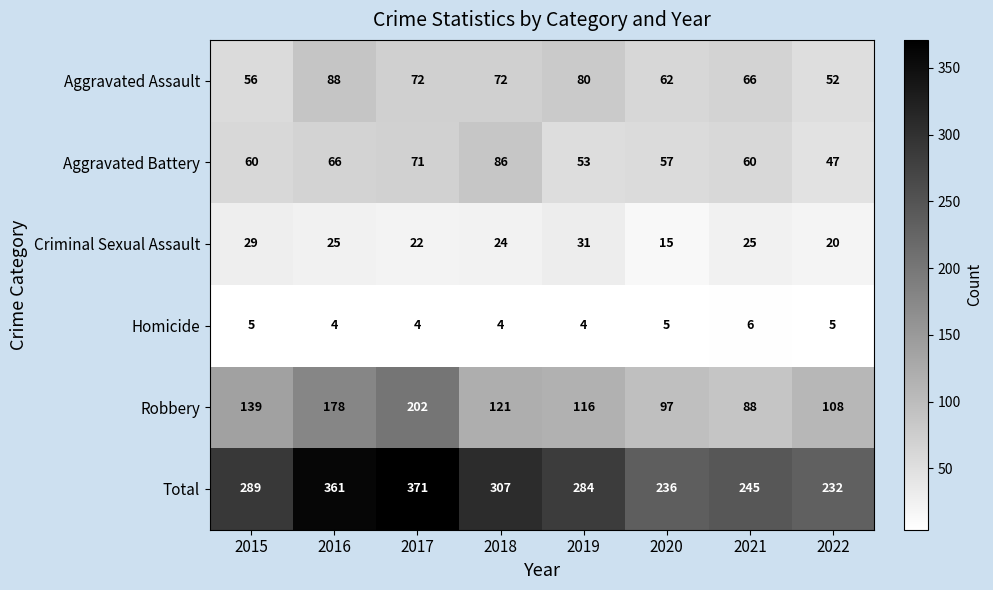

Count the Criminal Sexual Assault values in the range 22 to 29.

5